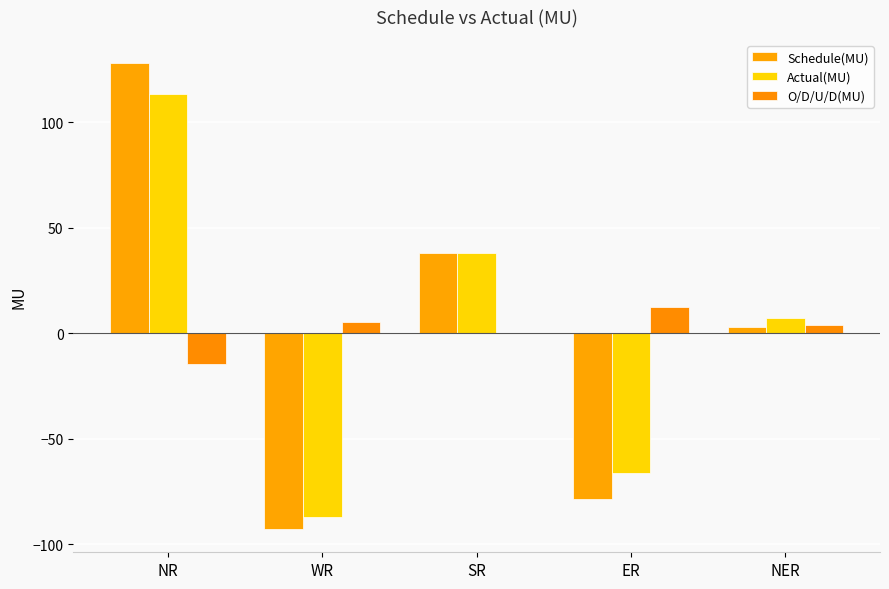

At which label does Schedule(MU) first exceed 3?

NR